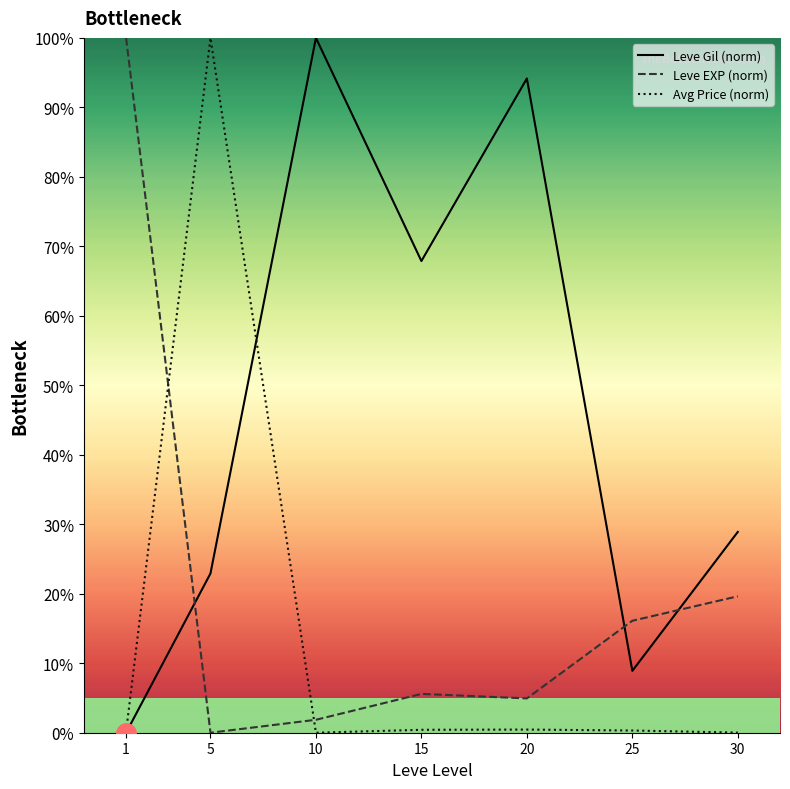

Rank the series by their average value, from highest to lowest.

Leve Gil (norm), Leve EXP (norm), Avg Price (norm)